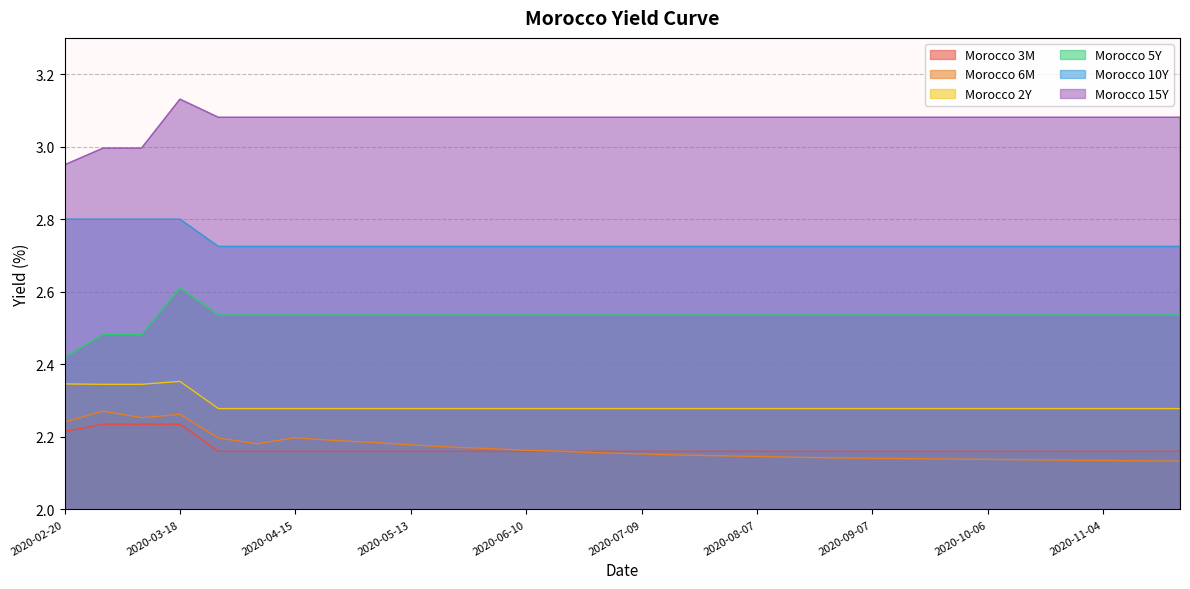

What is the maximum value shown in the chart?

3.1